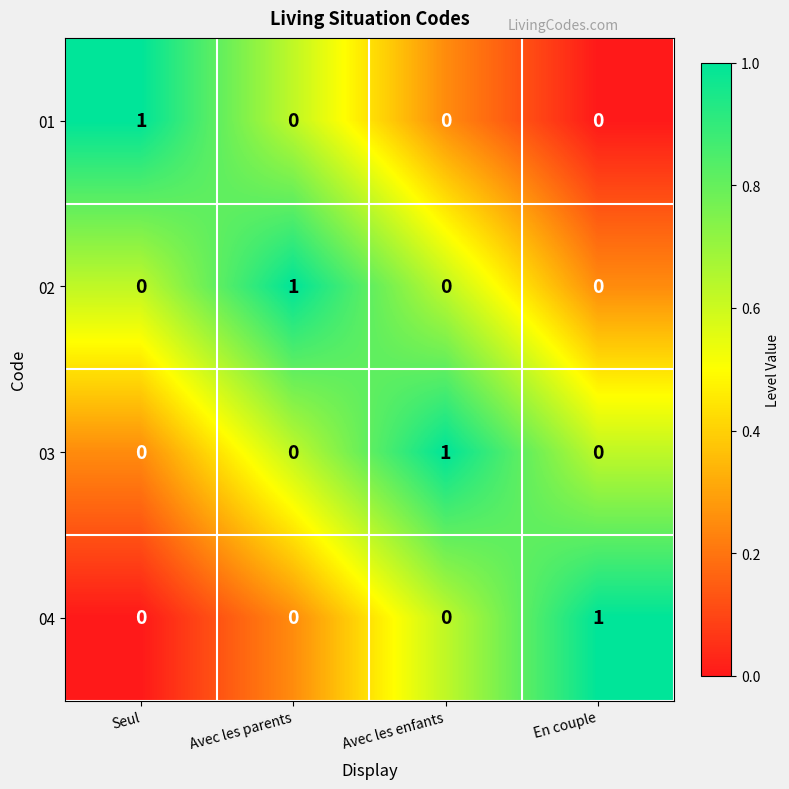

Which category has the highest value in the 01 series?

Seul